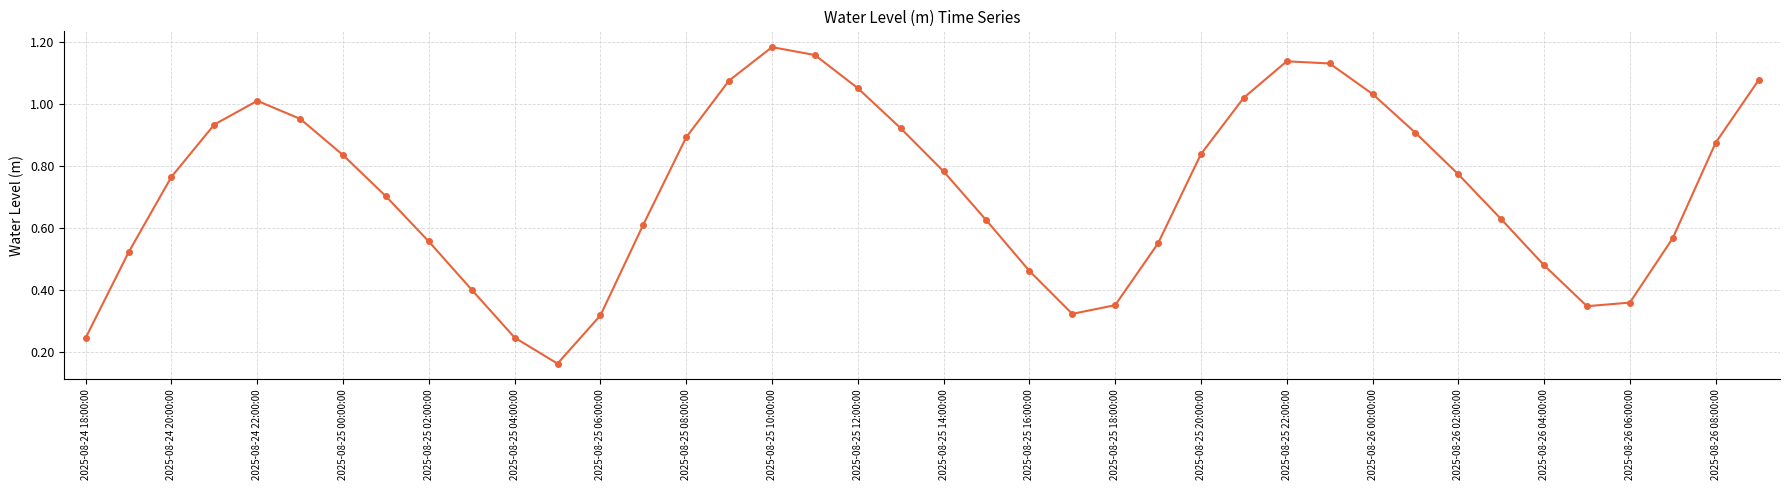

What is the sum of all values?

28.8